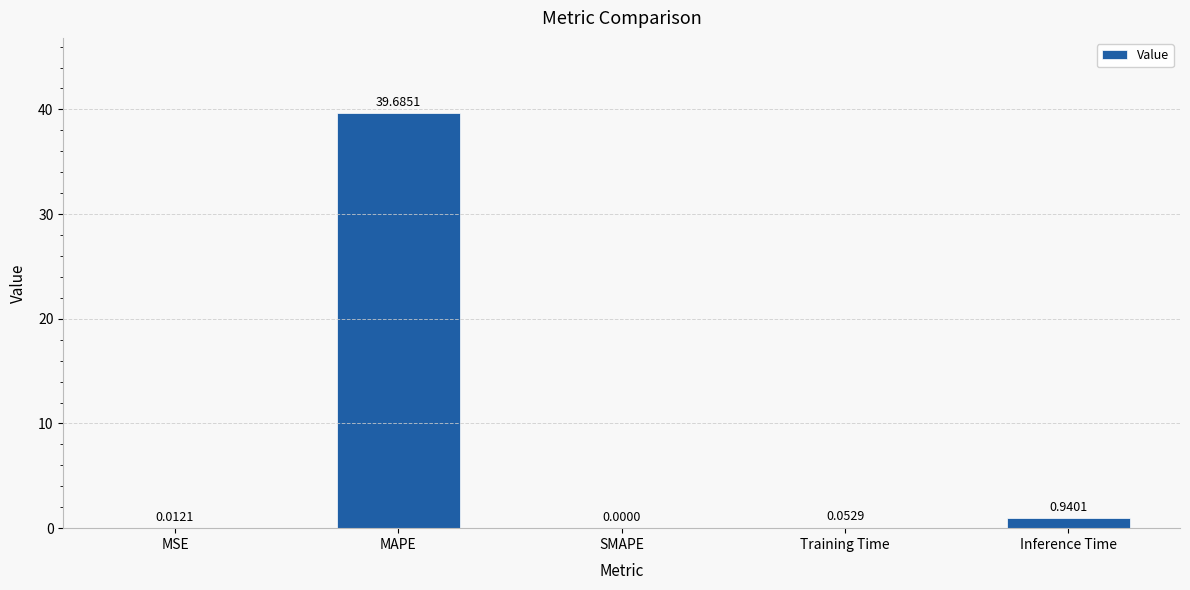

Which label corresponds to the largest value in the chart?

MAPE